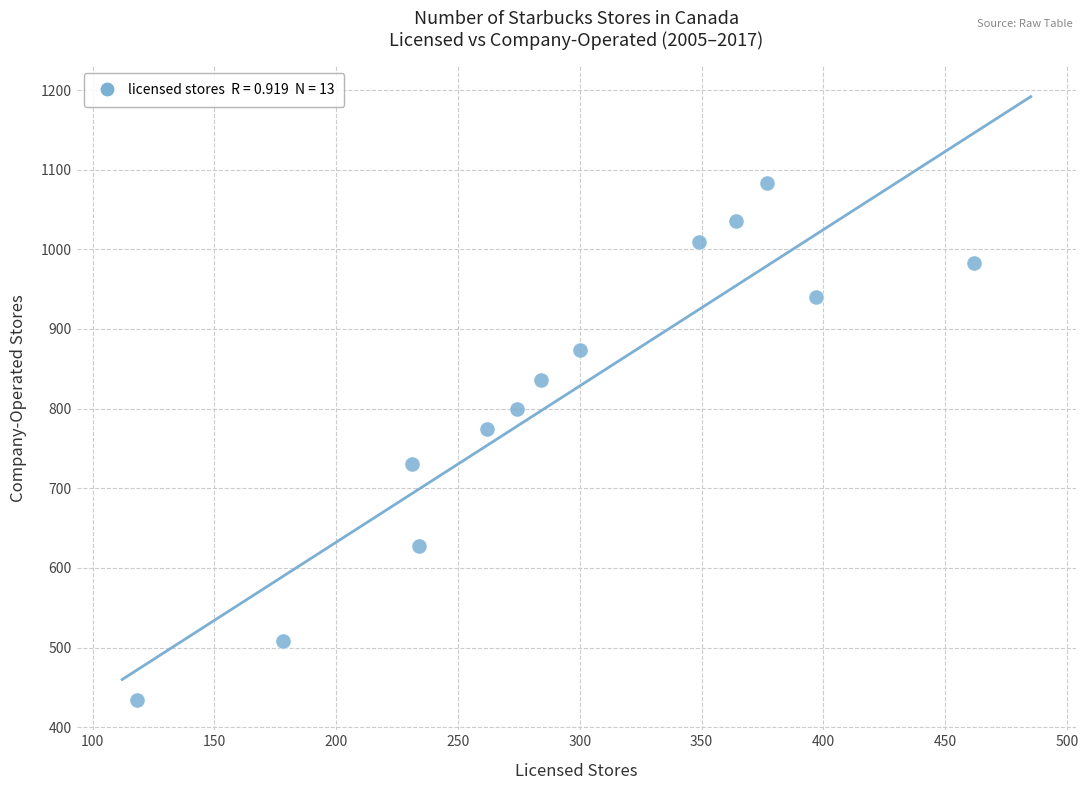

What is the range of Y values (max minus min)?

649